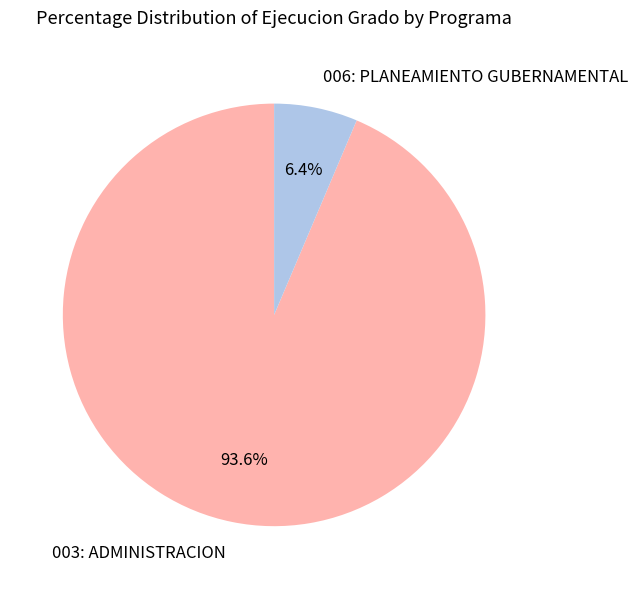

Which slice is the smallest?

006: PLANEAMIENTO GUBERNAMENTAL